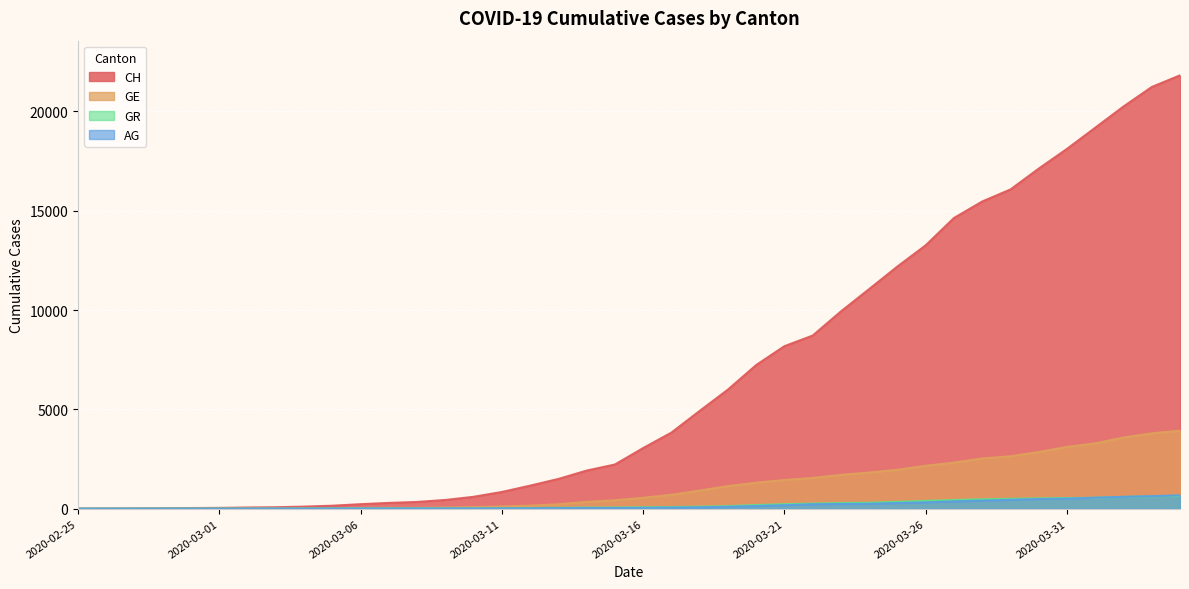

What are all the series names shown in the legend?

CH, GE, GR, AG